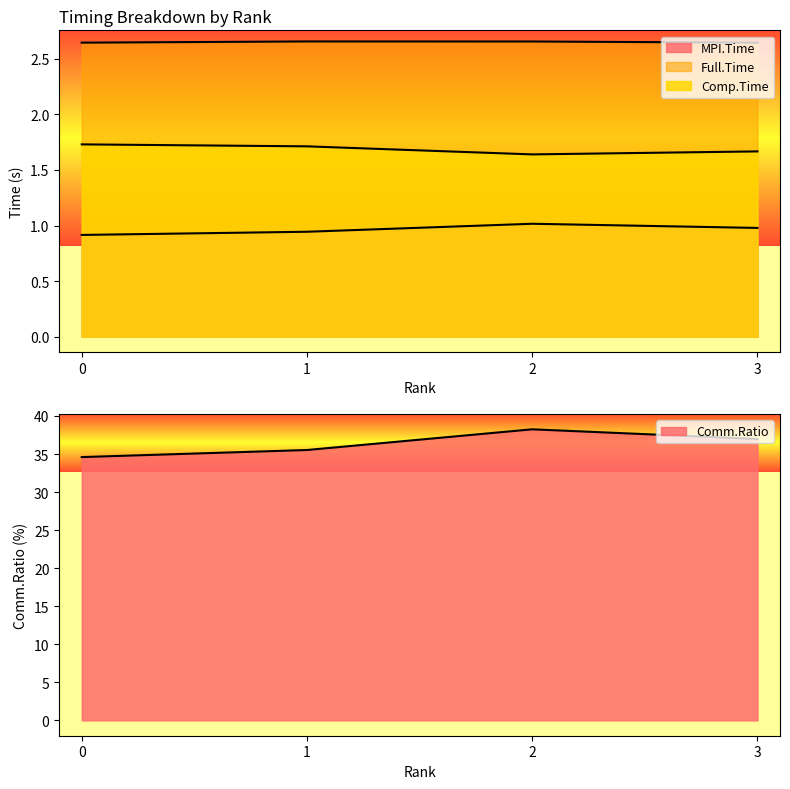

Reading left to right, transcribe all the data shown in this chart.

MPI.Time: 0=0.9	1=0.9	2=1.0	3=1.0
Full.Time: 0=2.6	1=2.7	2=2.7	3=2.6
Comp.Time: 0=1.7	1=1.7	2=1.6	3=1.7
Comm.Ratio: 0=34.6	1=35.5	2=38.2	3=37.0